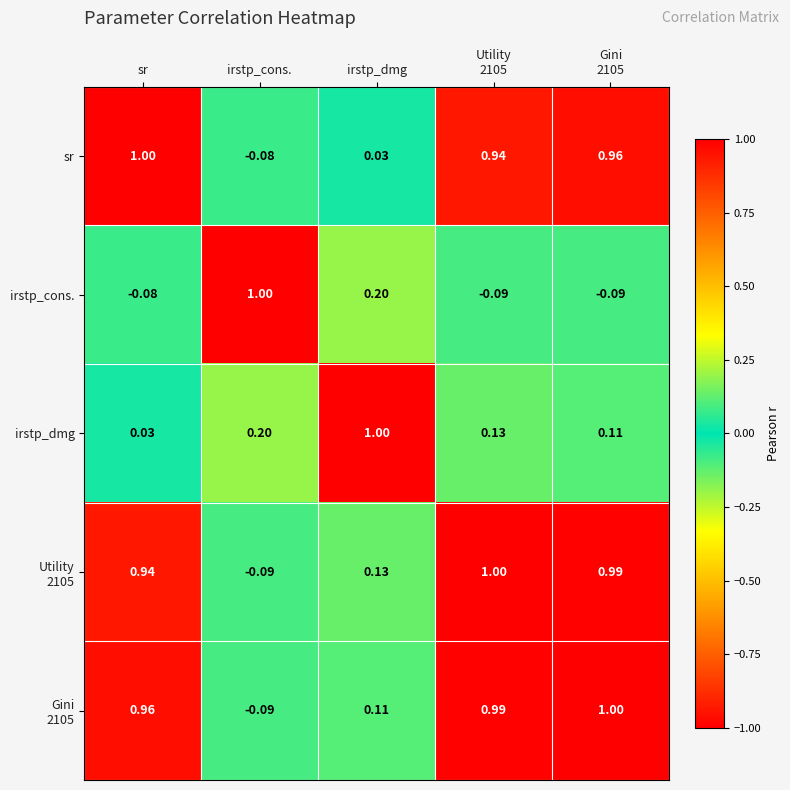

Which category has the lowest value in the sr series?

irstp_cons.